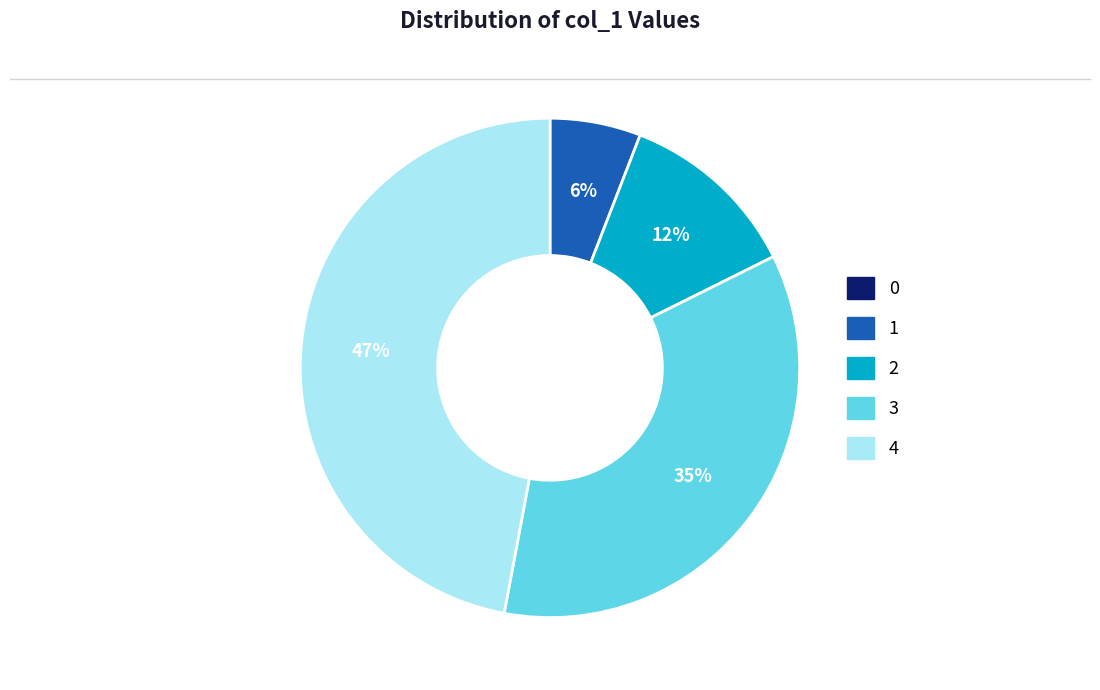

To the nearest percent, what is the difference between the largest and smallest slice percentages?

47%